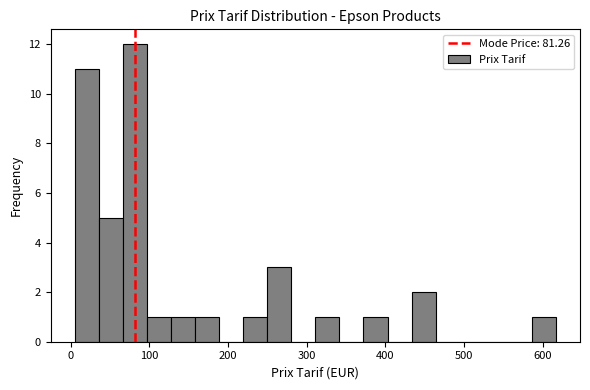

Read against the x-axis, roughly where is the centre of the tallest bar?

80